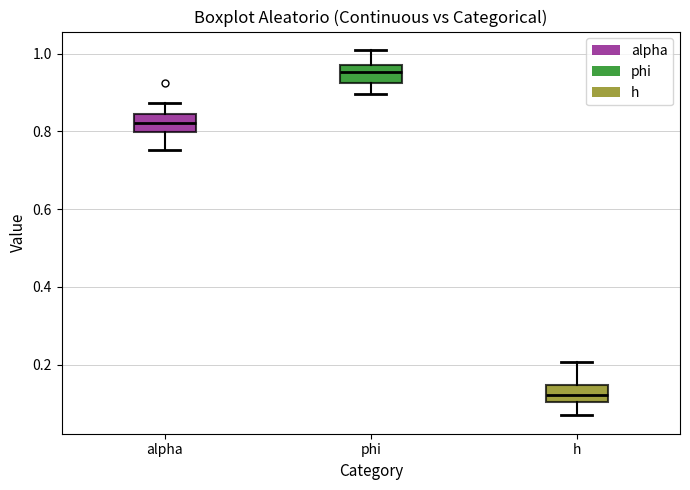

Which box has the highest median line?

phi